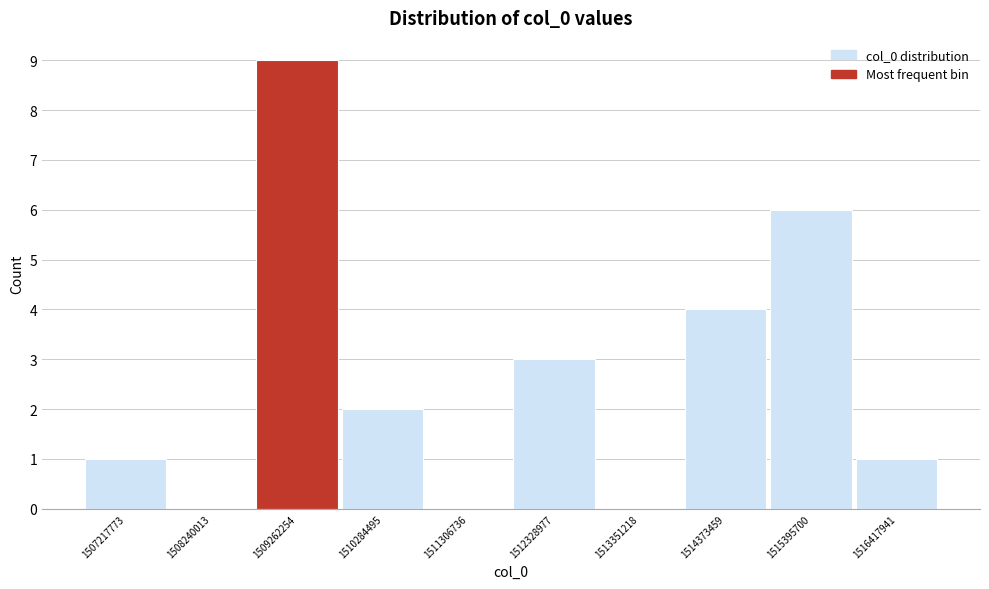

Reading left to right, list all the values displayed in this chart.

1507217773=1	1508240013=0	1509262254=9	1510284495=2	1511306736=0	1512328977=3	1513351218=0	1514373459=4	1515395700=6	1516417941=1